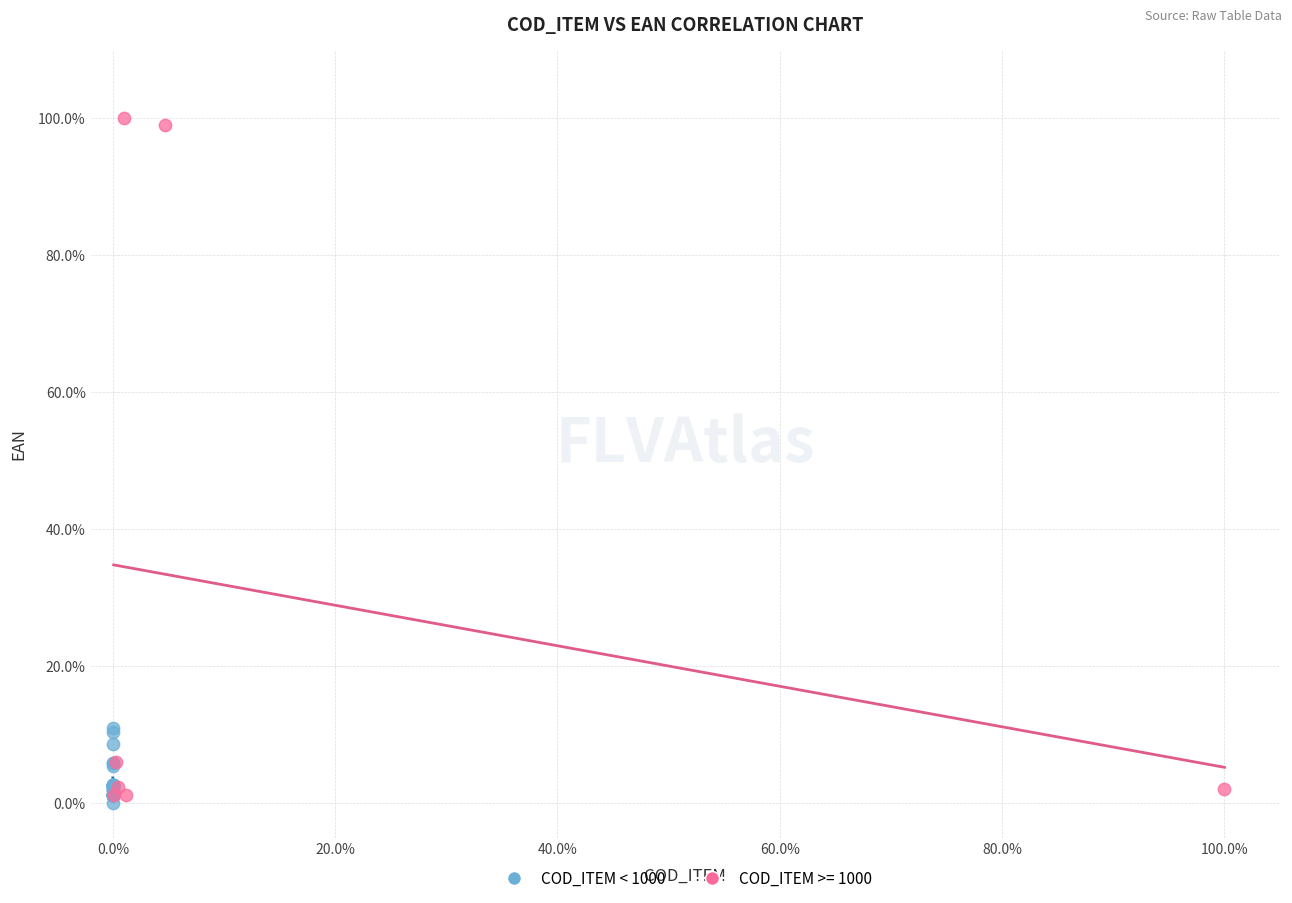

What are all the series names shown in the legend?

COD_ITEM < 1000, COD_ITEM >= 1000